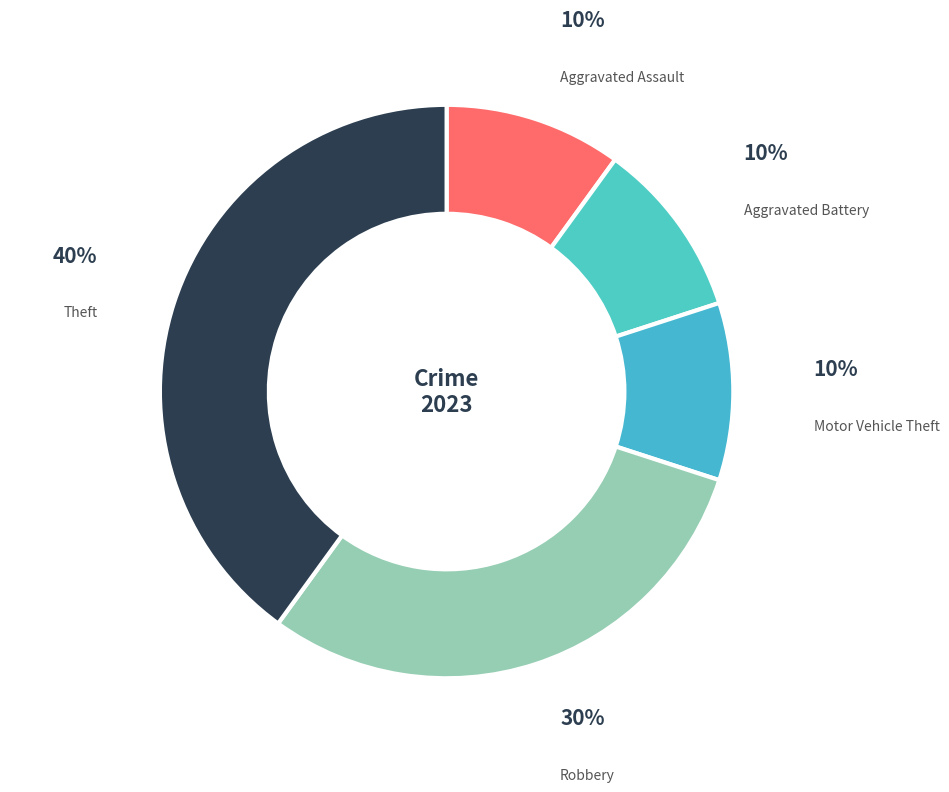

Is there any slice that represents more than half of the pie?

No